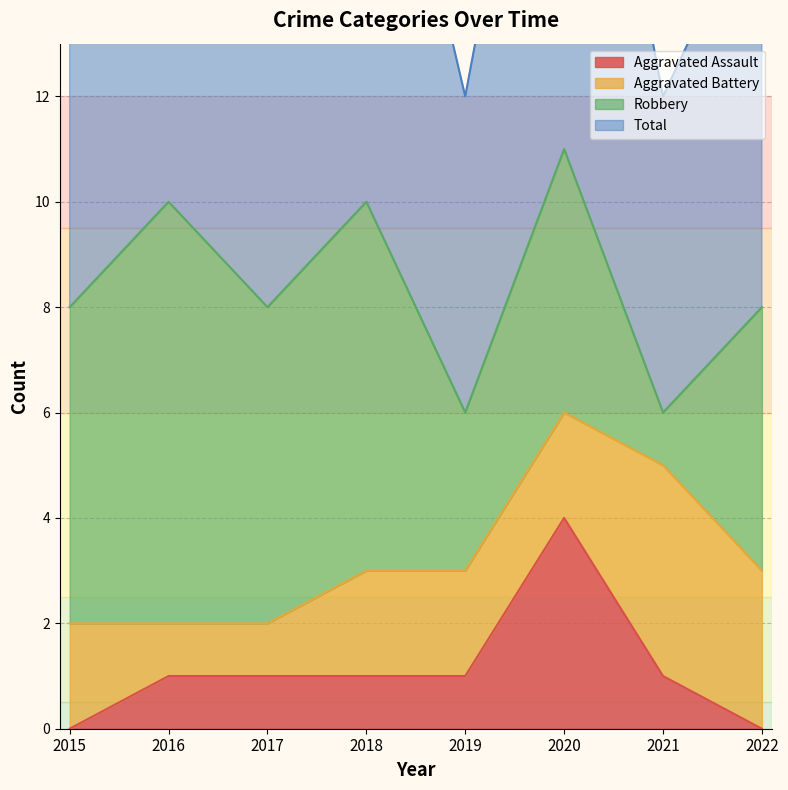

True or false: Total and Aggravated Assault intersect in this chart.

False